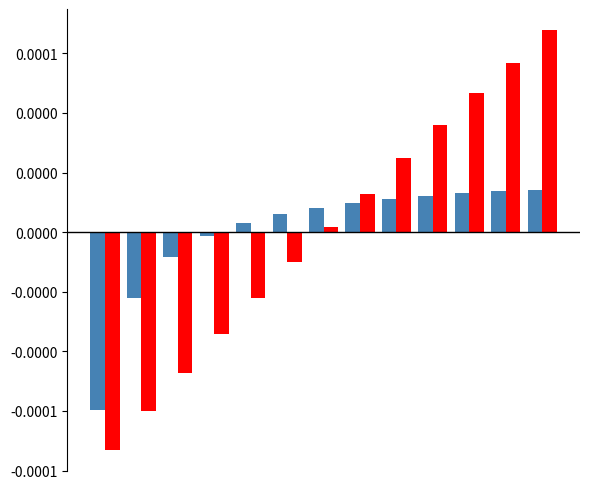

Count the number of data series in this chart.

2